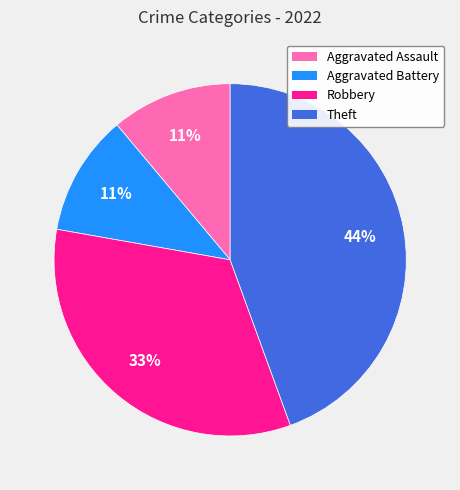

What percentage is the Robbery slice, to the nearest percent?

33%